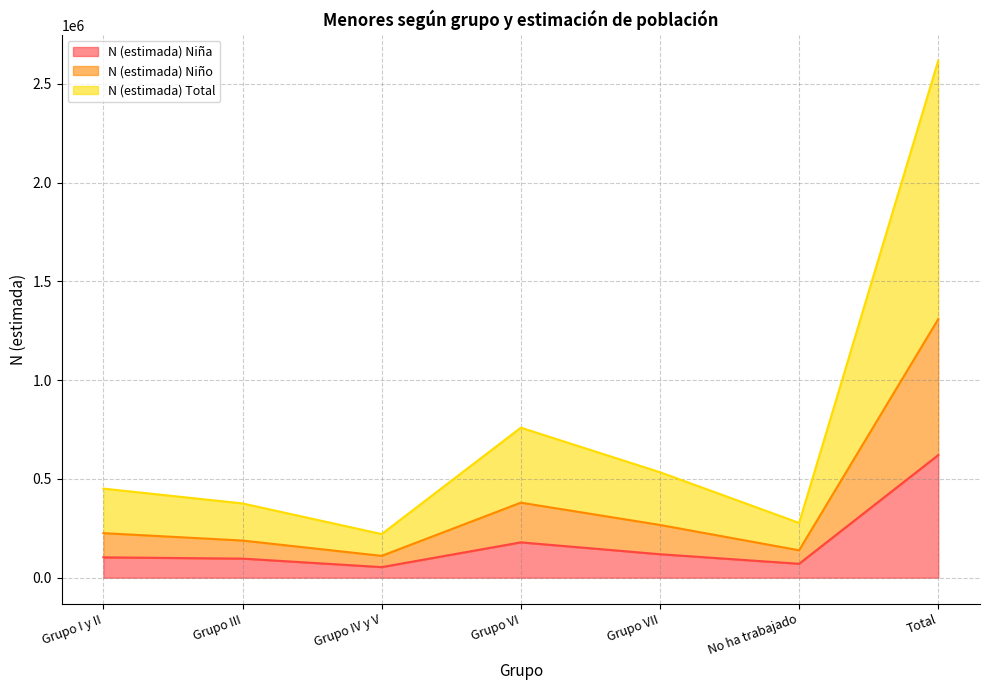

Between Grupo I y II and Grupo IV y V, which series saw the biggest shift?

N (estimada) Total